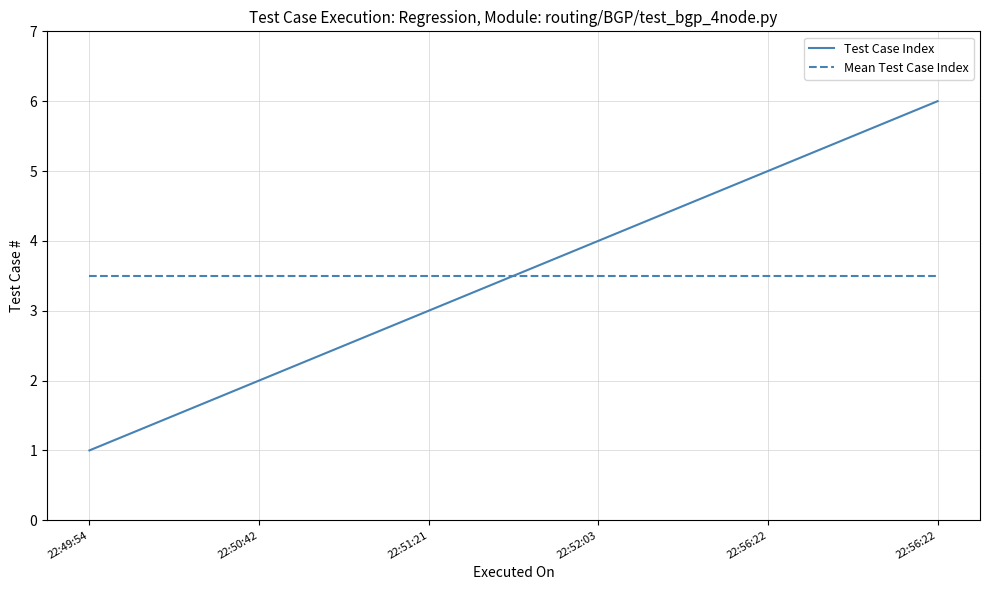

Which series has the largest range (max minus min)?

Test Case Index